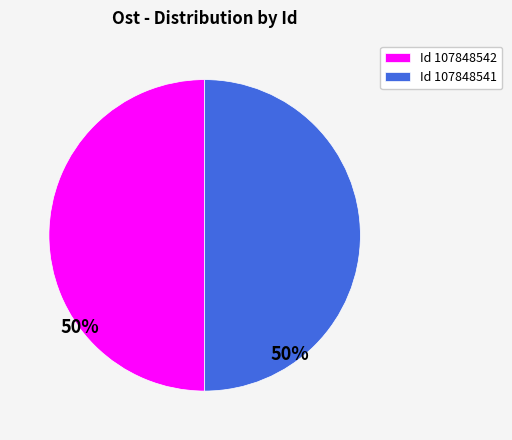

True or false: Id 107848542 accounts for 50% of the total.

True